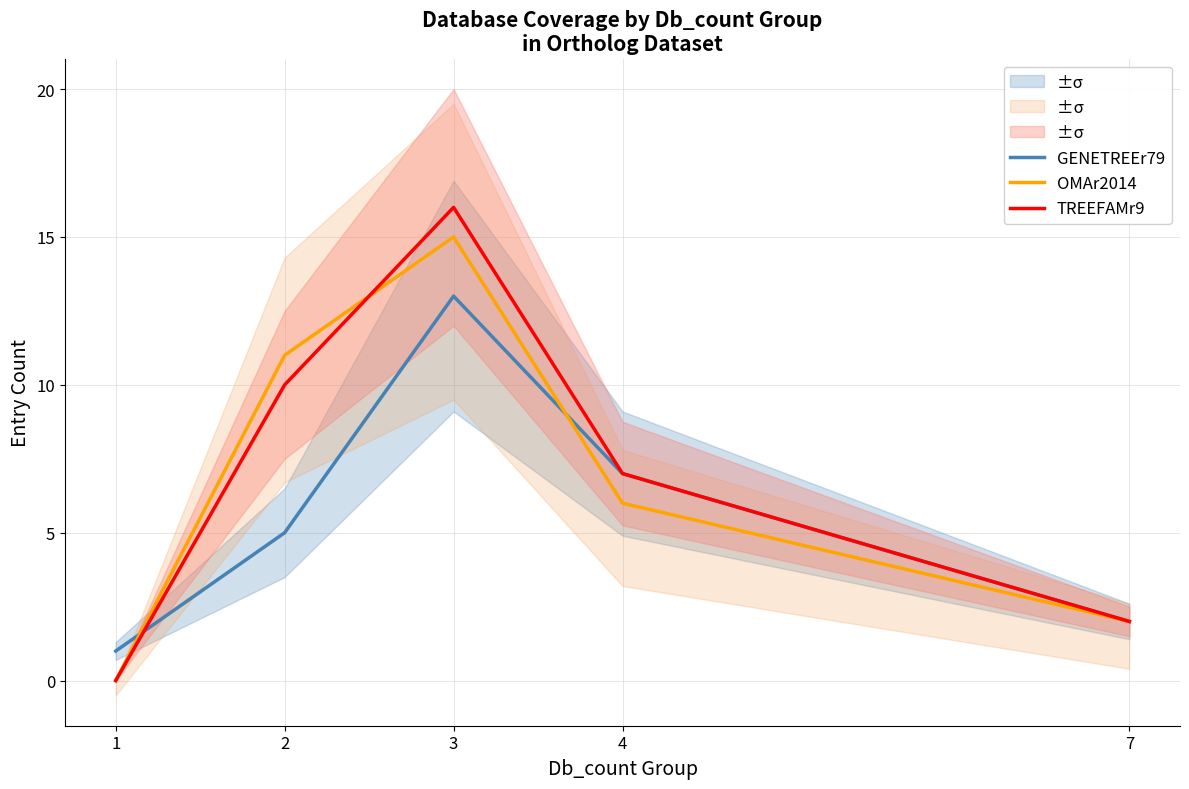

Which series changed the most between 4 and 2?

OMAr2014